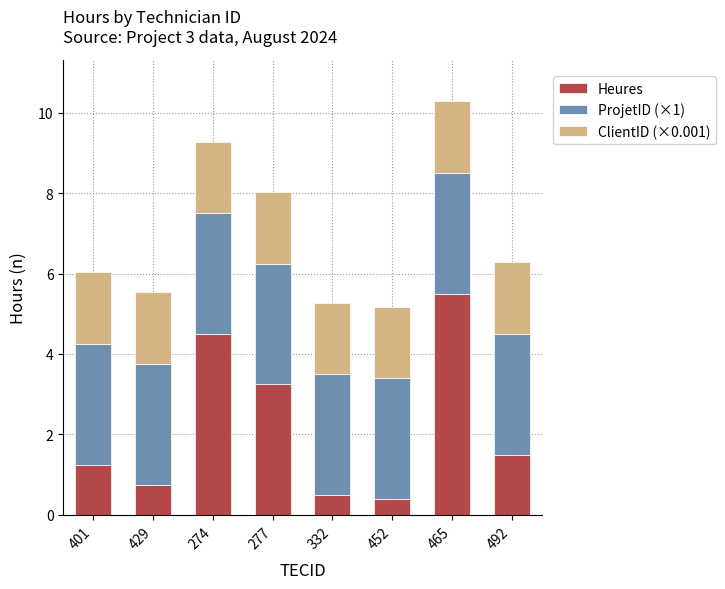

The value of Heures at 332 is 0.5. True or false?

True